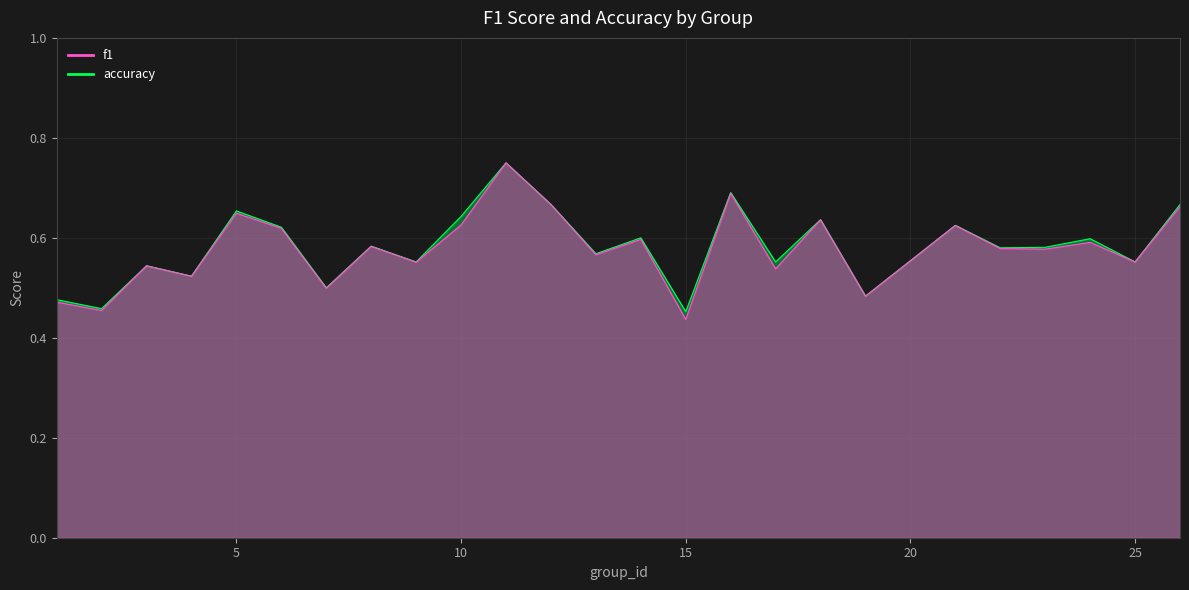

Reading right to left, what are all the values shown in this chart?

f1: 0.7	0.6	0.6	0.6	0.6	0.6	0.5	0.6	0.5	0.7	0.4	0.6	0.6	0.7	0.8	0.6	0.6	0.6	0.5	0.6	0.6	0.5	0.5	0.5	0.5
accuracy: 0.7	0.6	0.6	0.6	0.6	0.6	0.5	0.6	0.6	0.7	0.5	0.6	0.6	0.7	0.8	0.6	0.6	0.6	0.5	0.6	0.7	0.5	0.5	0.5	0.5